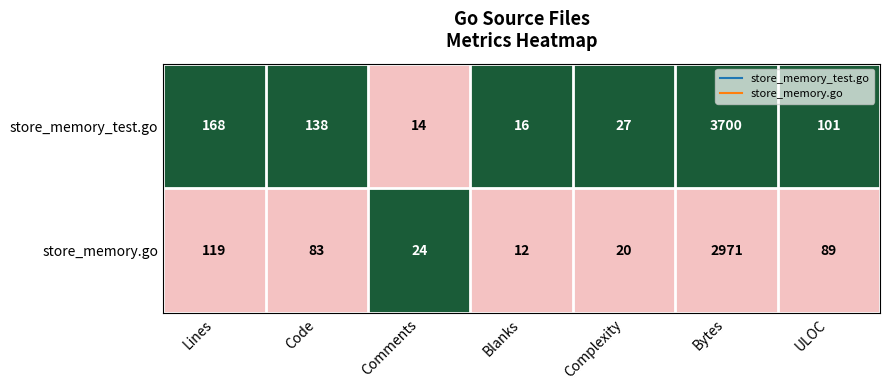

Rank the series by their average value, from lowest to highest.

store_memory.go, store_memory_test.go